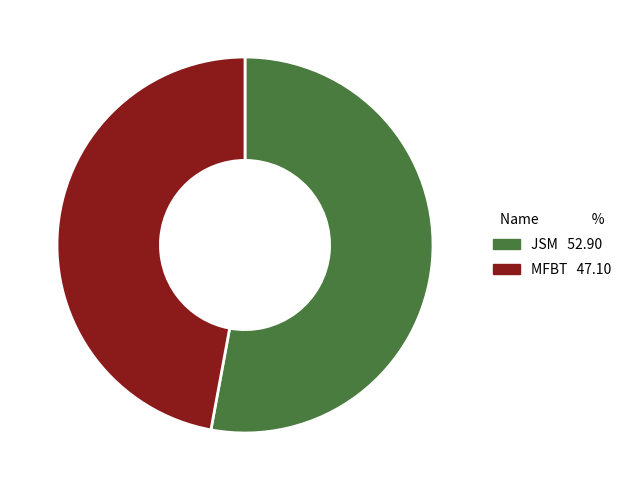

Between JSM and MFBT, which is larger?

JSM